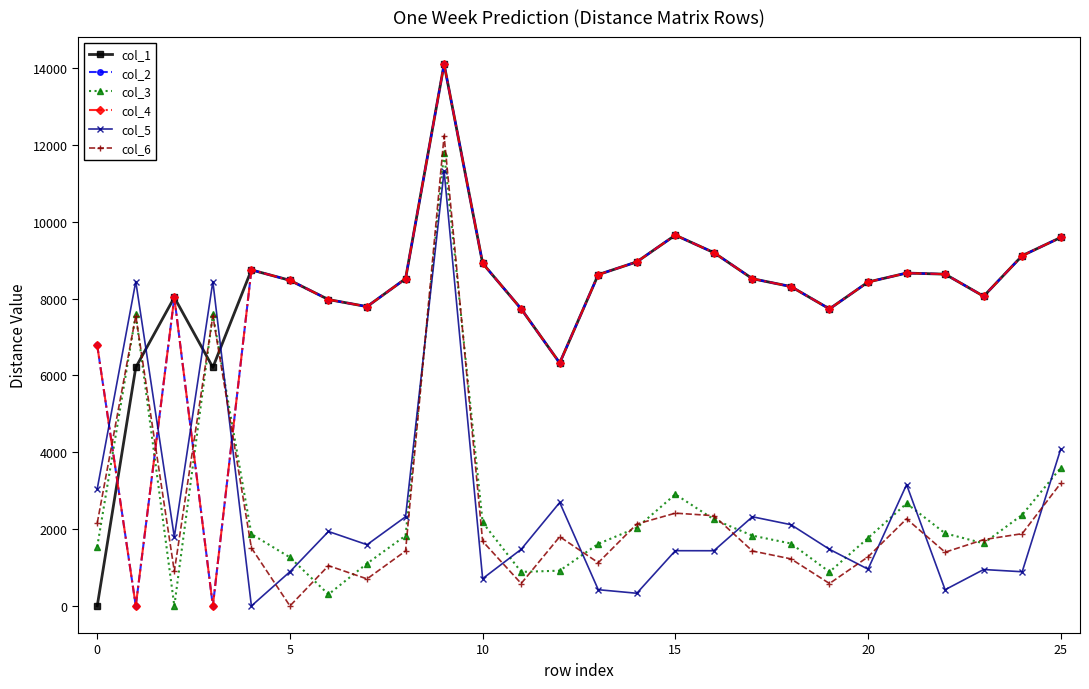

At which category does the chart reach its peak across all series?

9